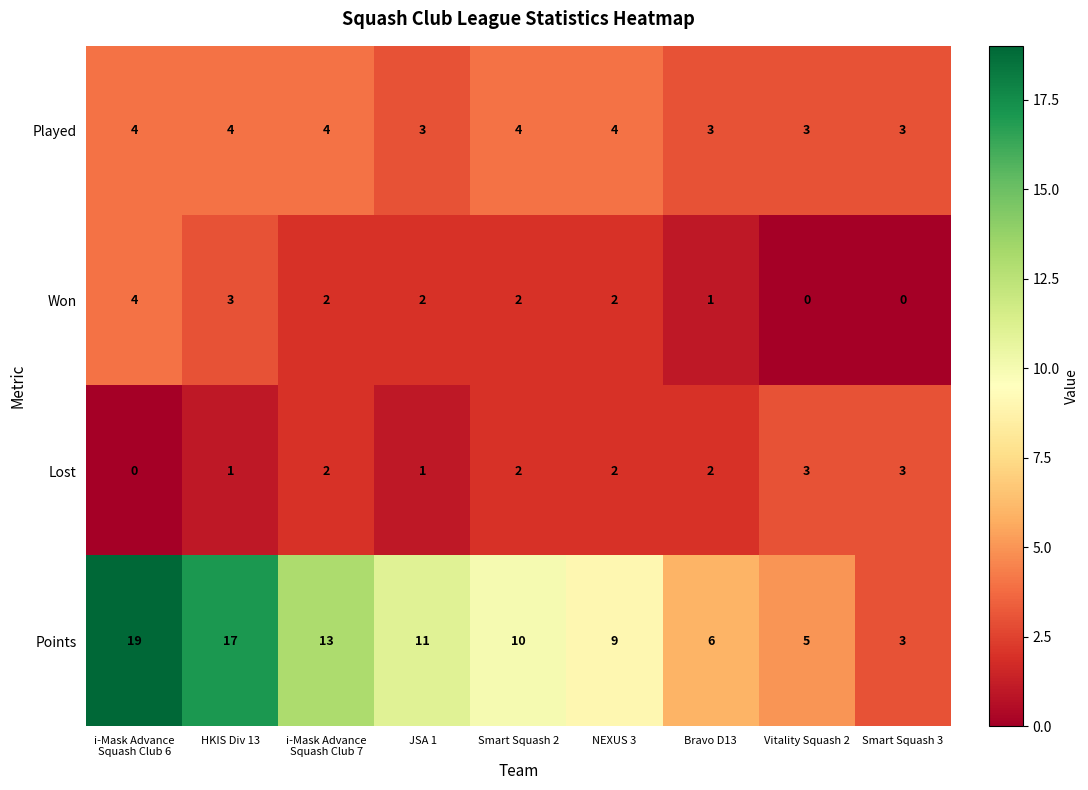

At how many categories does at least one series exceed 7?

6